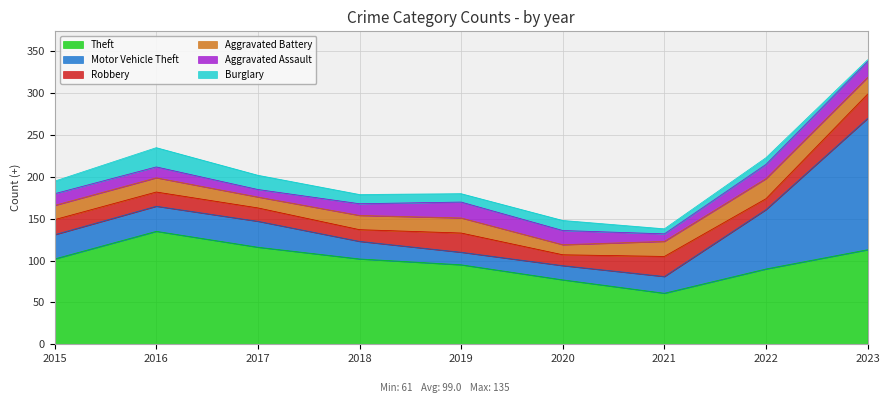

At how many categories does at least one series exceed 112?

3